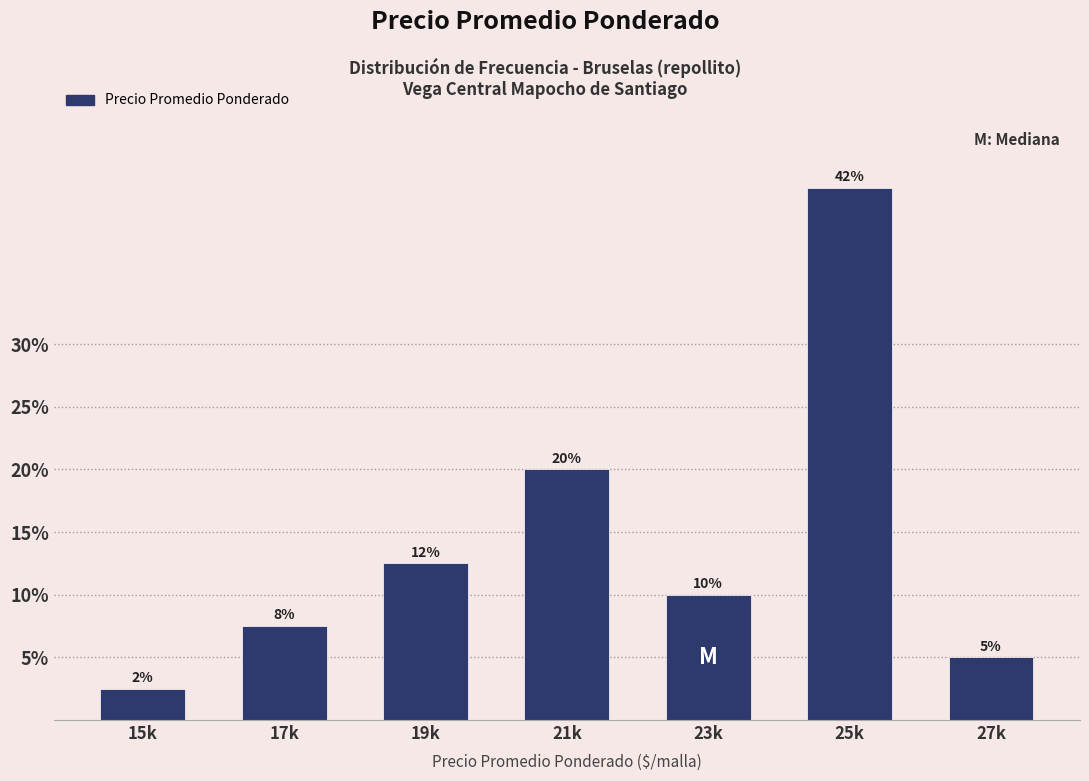

Does the chart contain any negative values?

No